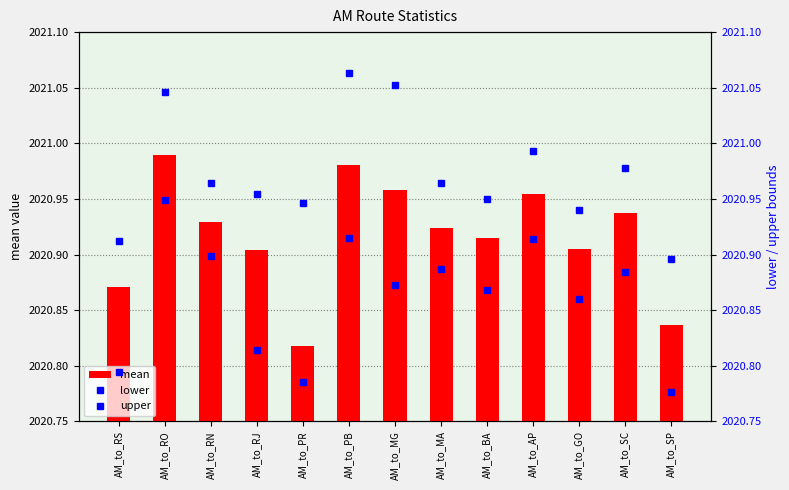

Reading left to right, list all the values displayed in this chart.

mean: AM_to_RS=2020.9	AM_to_RO=2021.0	AM_to_RN=2020.9	AM_to_RJ=2020.9	AM_to_PR=2020.8	AM_to_PB=2021.0	AM_to_MG=2021.0	AM_to_MA=2020.9	AM_to_BA=2020.9	AM_to_AP=2021.0	AM_to_GO=2020.9	AM_to_SC=2020.9	AM_to_SP=2020.8
lower: AM_to_RS=2020.8	AM_to_RO=2020.9	AM_to_RN=2020.9	AM_to_RJ=2020.8	AM_to_PR=2020.8	AM_to_PB=2020.9	AM_to_MG=2020.9	AM_to_MA=2020.9	AM_to_BA=2020.9	AM_to_AP=2020.9	AM_to_GO=2020.9	AM_to_SC=2020.9	AM_to_SP=2020.8
upper: AM_to_RS=2020.9	AM_to_RO=2021.0	AM_to_RN=2021.0	AM_to_RJ=2021.0	AM_to_PR=2020.9	AM_to_PB=2021.1	AM_to_MG=2021.1	AM_to_MA=2021.0	AM_to_BA=2020.9	AM_to_AP=2021.0	AM_to_GO=2020.9	AM_to_SC=2021.0	AM_to_SP=2020.9